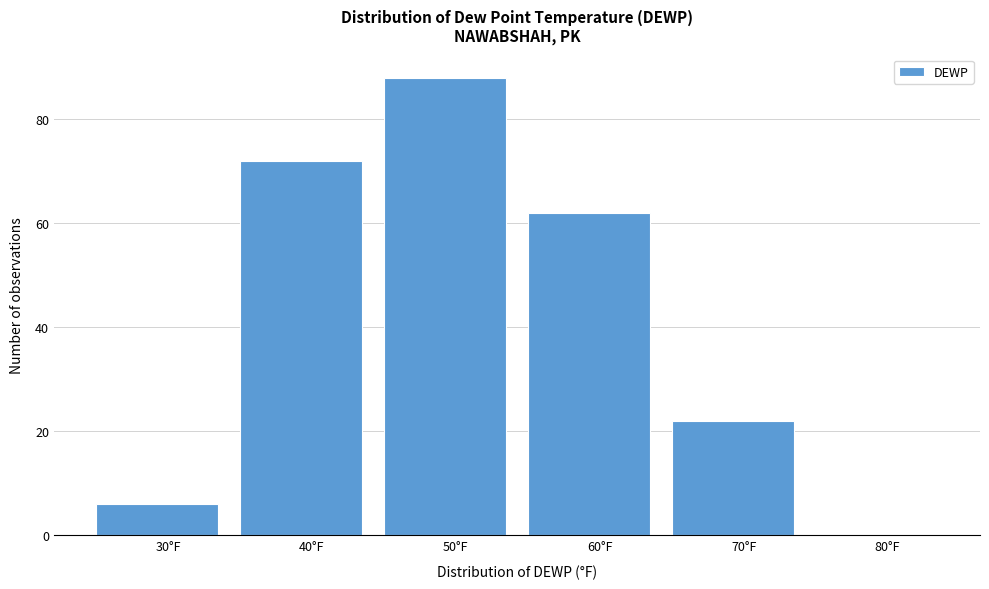

Reading left to right, list all the values displayed in this chart.

30°F=6	40°F=72	50°F=88	60°F=62	70°F=22	80°F=0